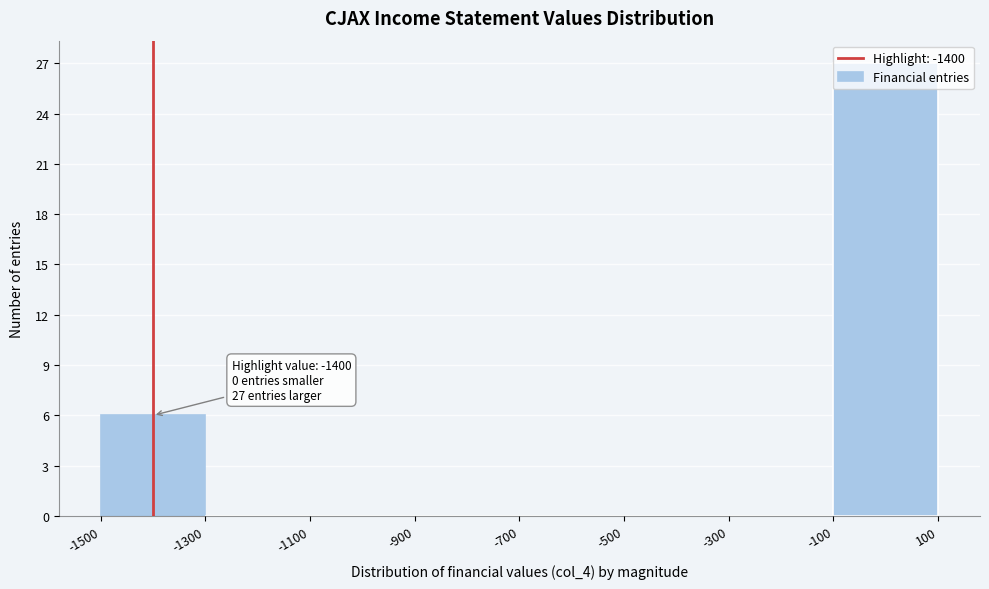

Which range on the x-axis has the tallest bar?

-100 to 100